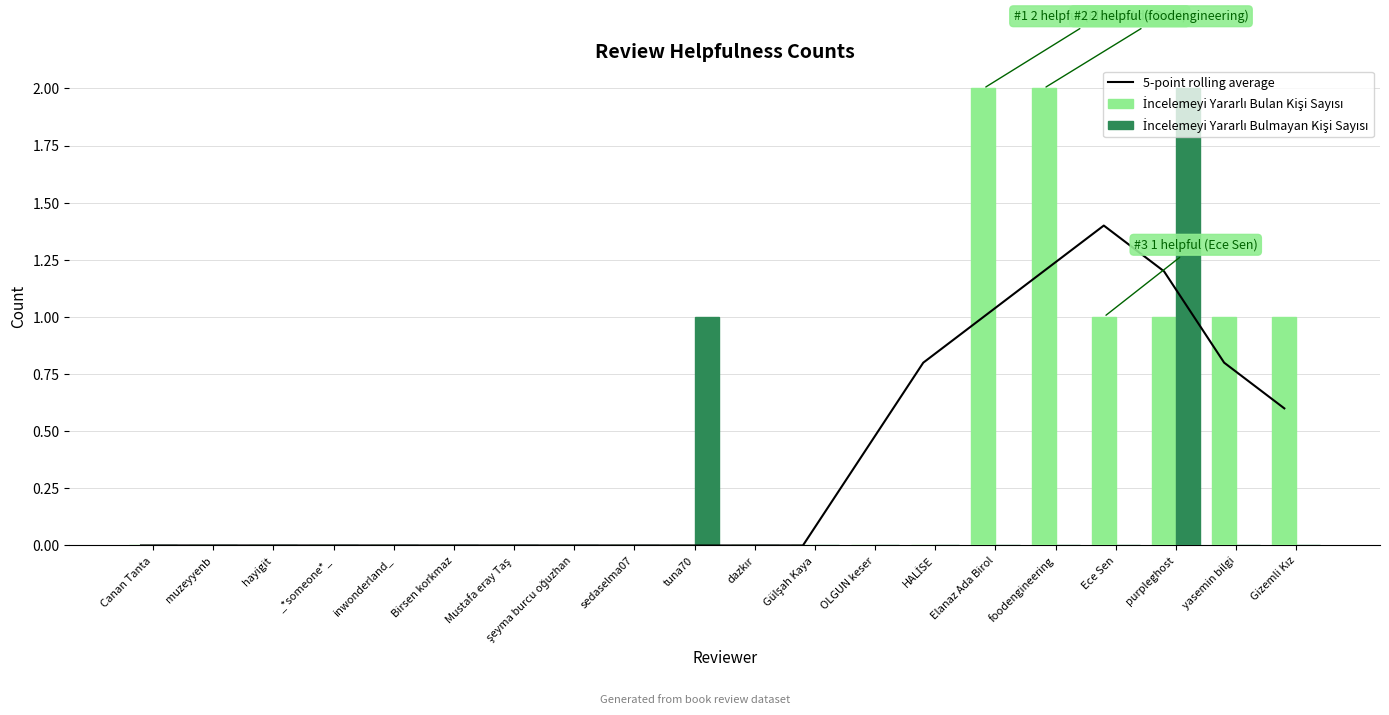

The value of 5-point rolling average at HALİSE is 0.3. True or false?

False